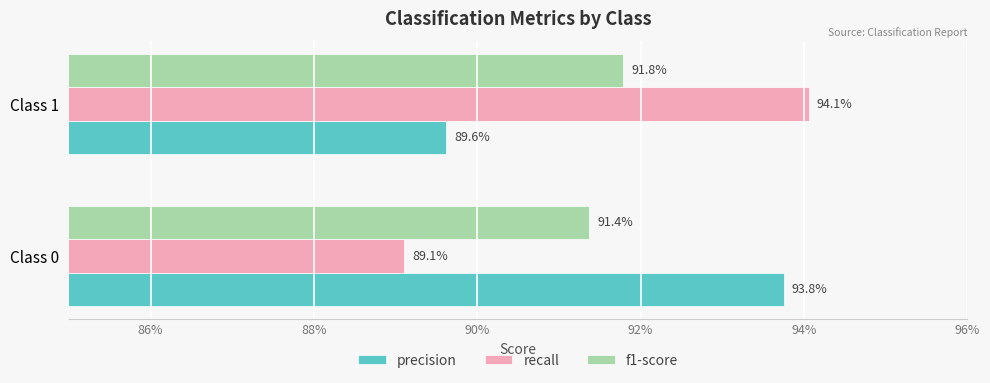

What are all the series names shown in the legend?

precision, recall, f1-score